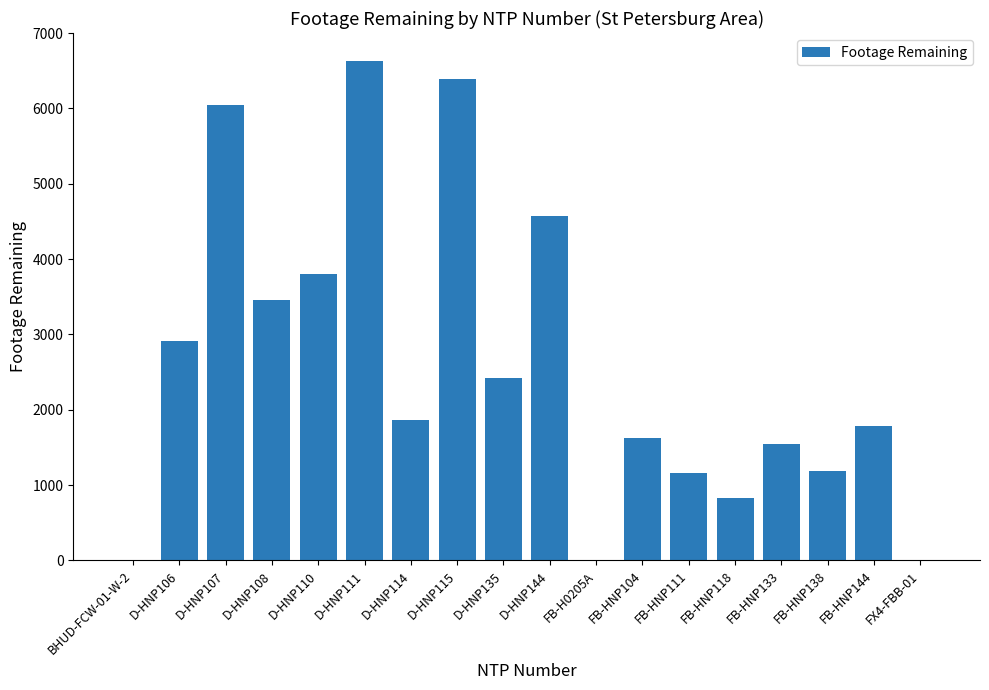

Are the bars horizontal?

No